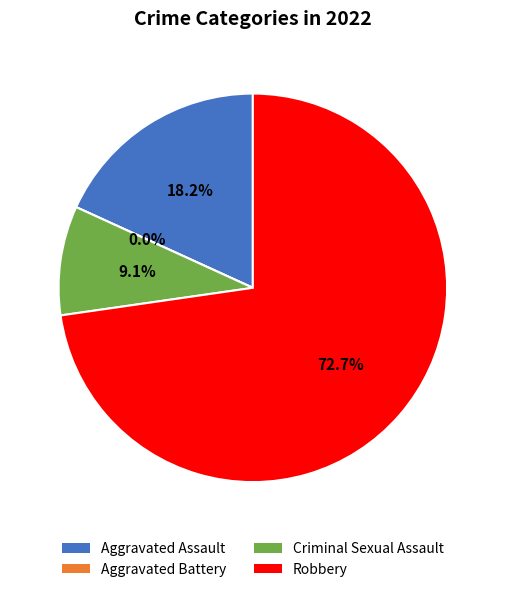

How many slices are in this pie chart?

4